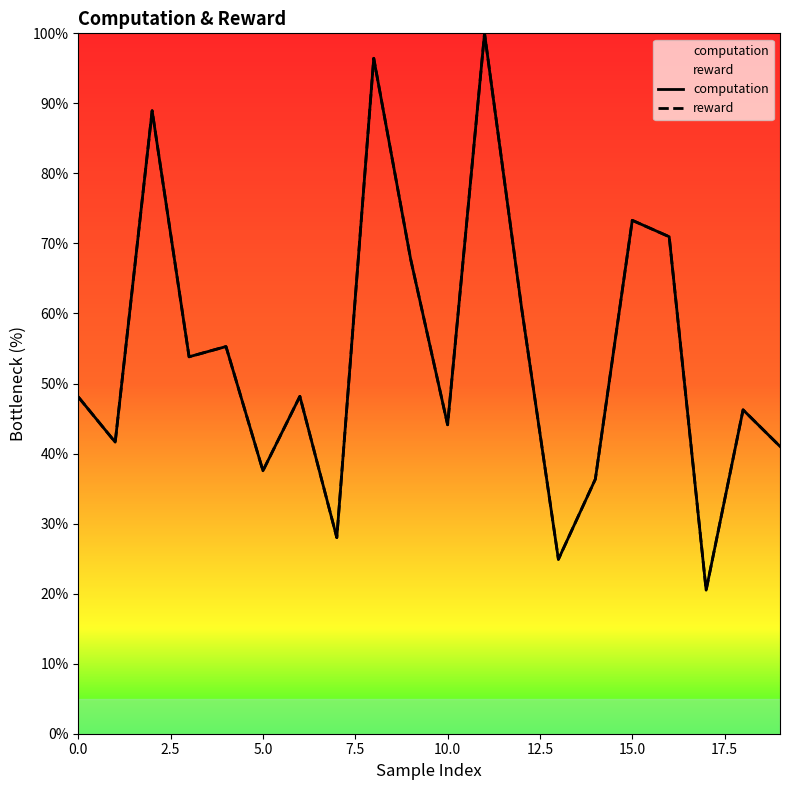

The value of reward at 16 is 102.7. True or false?

False